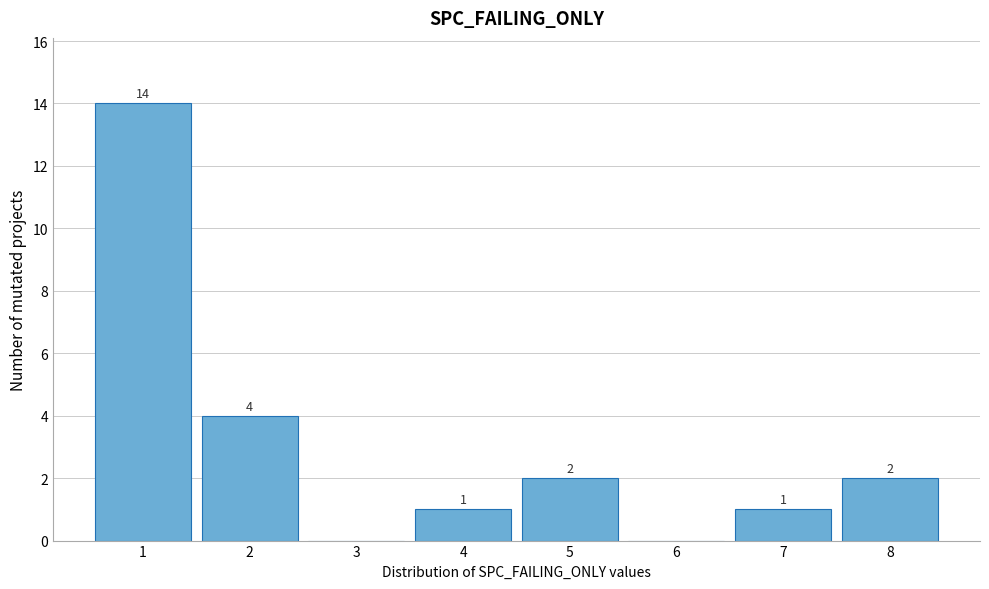

Reading right to left, list all the values displayed in this chart.

8=2	7=1	6=0	5=2	4=1	3=0	2=4	1=14